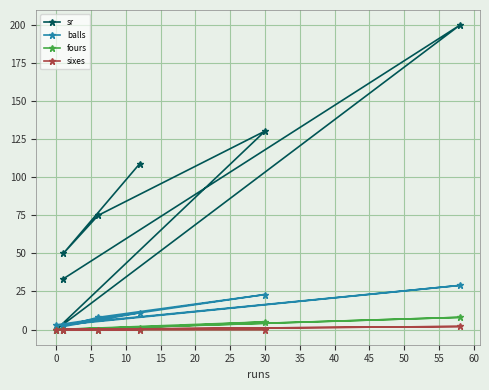

At how many categories does at least one series exceed 157?

1